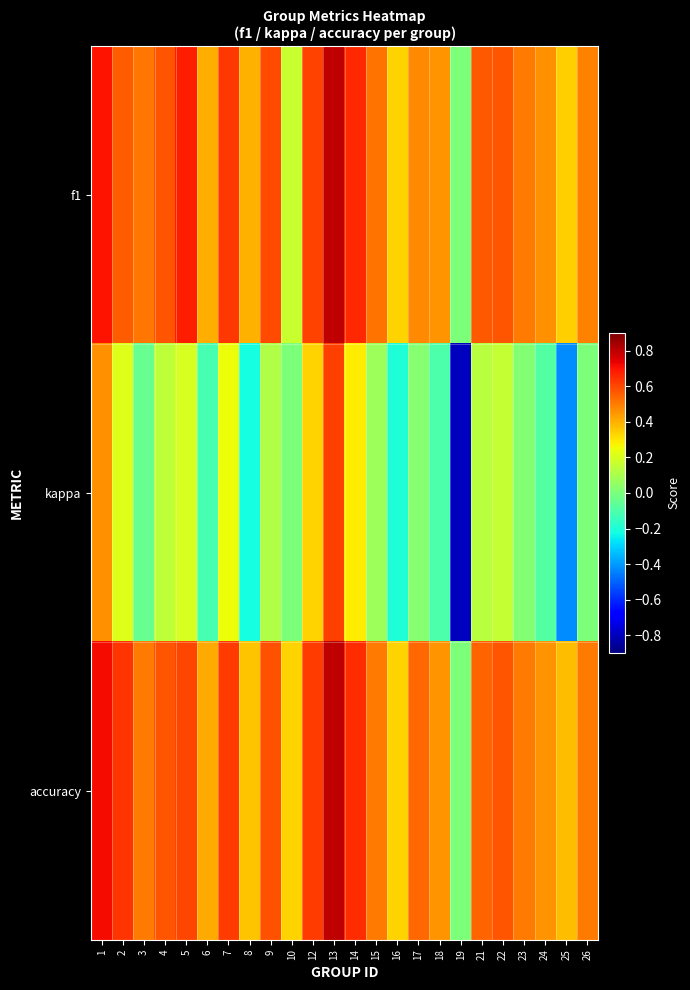

What is the total value across all series at 5?

1.5